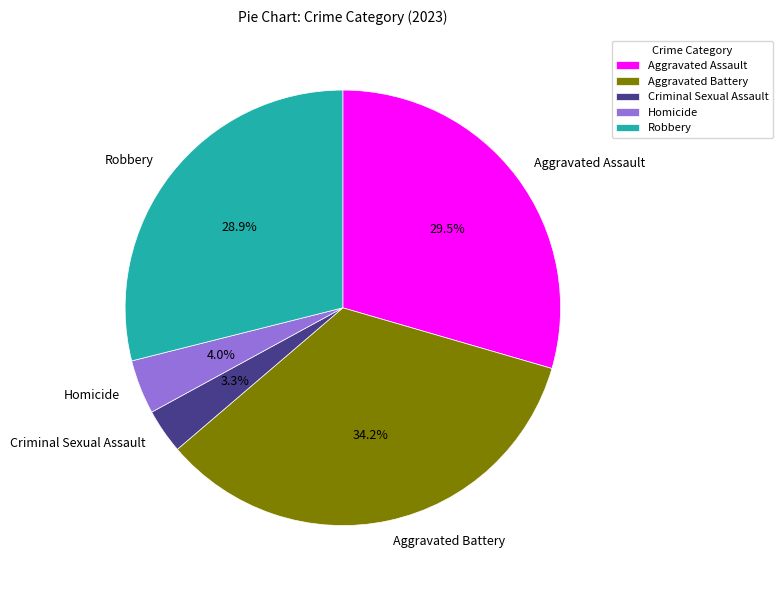

Does any single category account for the majority?

No